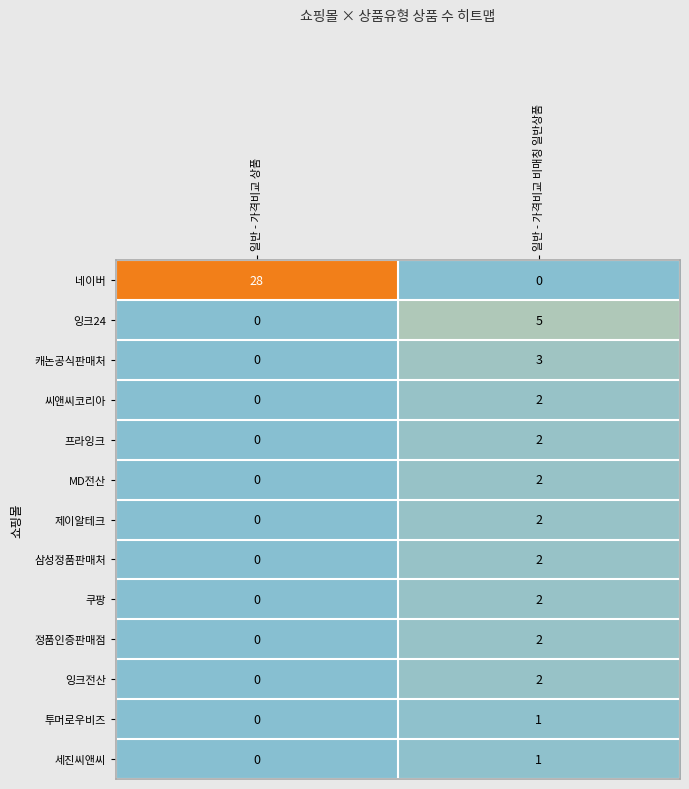

List the labels in order of 씨앤씨코리아 value, largest first.

일반 - 가격비교 비매칭 일반상품, 일반 - 가격비교 상품